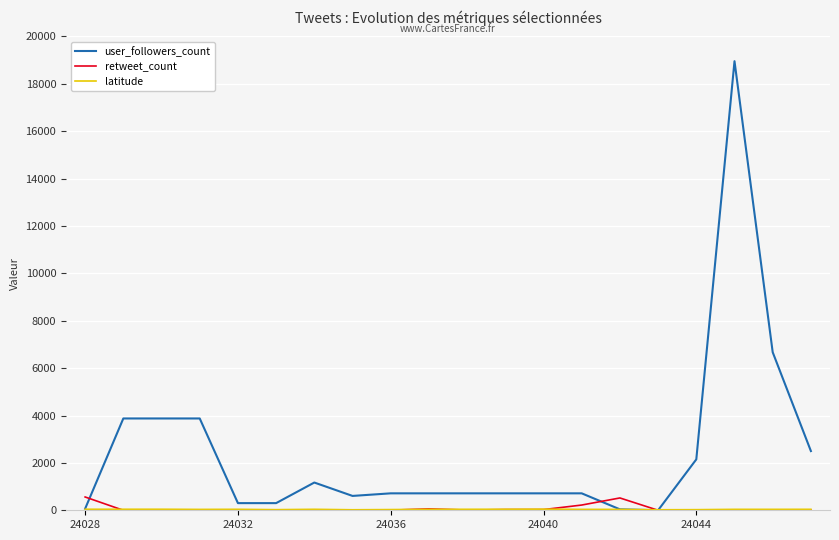

What is the maximum value shown in the chart?

18955.0